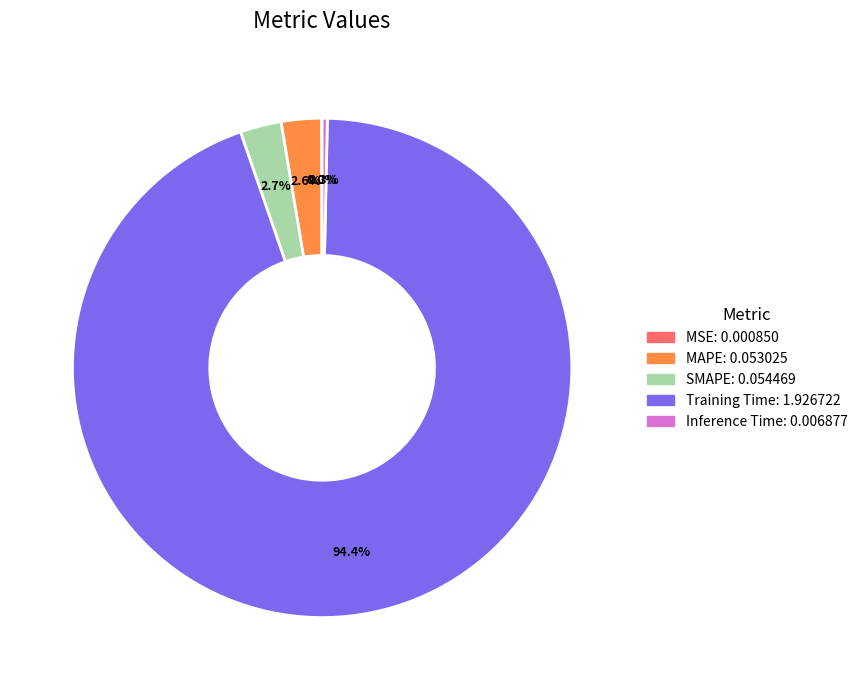

Between MAPE and Training Time, which is larger?

Training Time